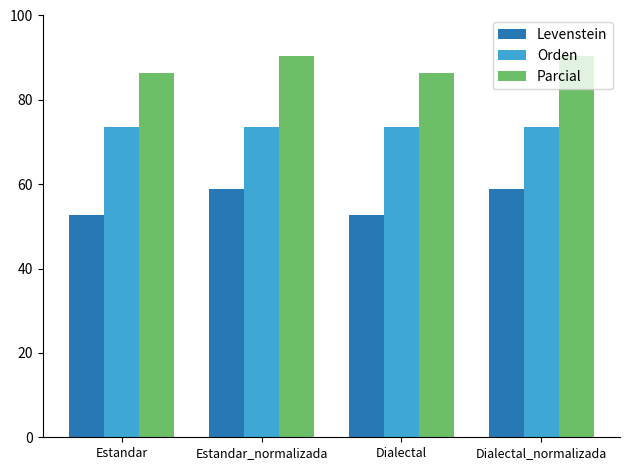

Reading right to left, what are all the values shown in this chart?

Levenstein: 58.9	52.6	58.9	52.6
Orden: 73.5	73.5	73.5	73.5
Parcial: 90.5	86.4	90.5	86.4